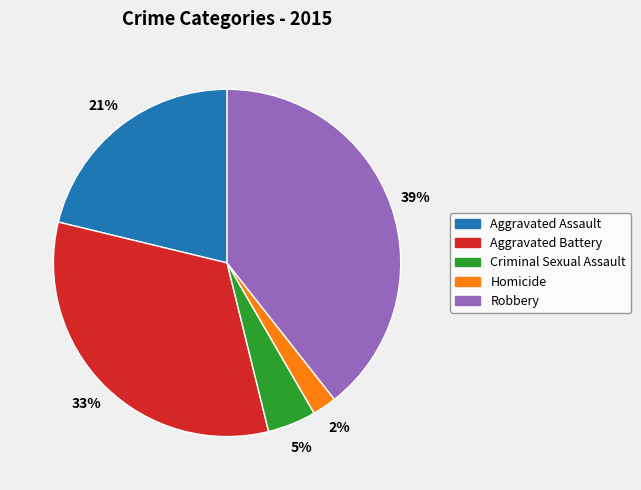

Does any single category account for the majority?

No